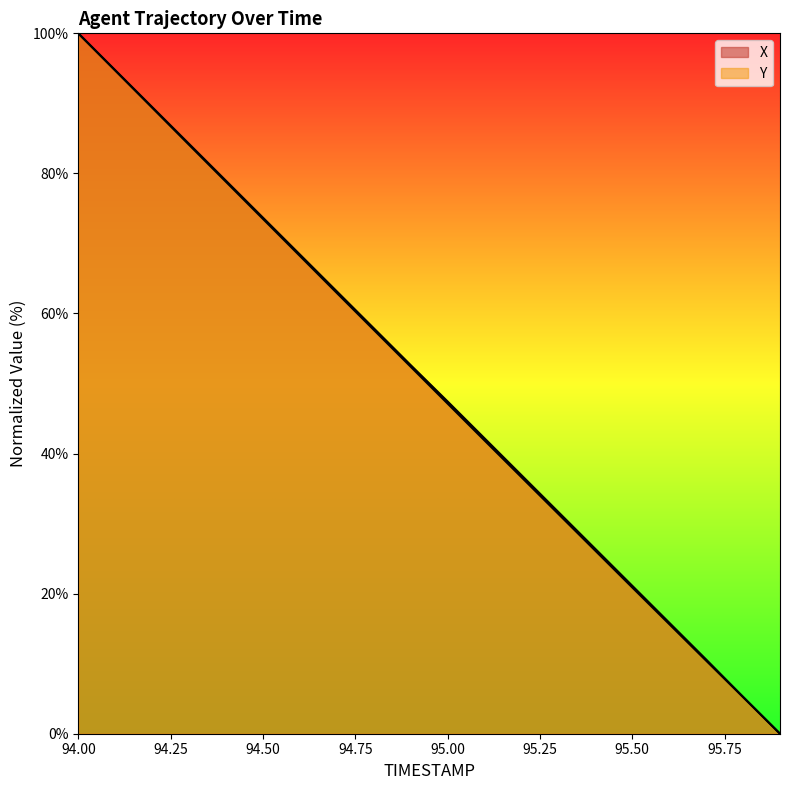

At how many categories does at least one series exceed 26?

15